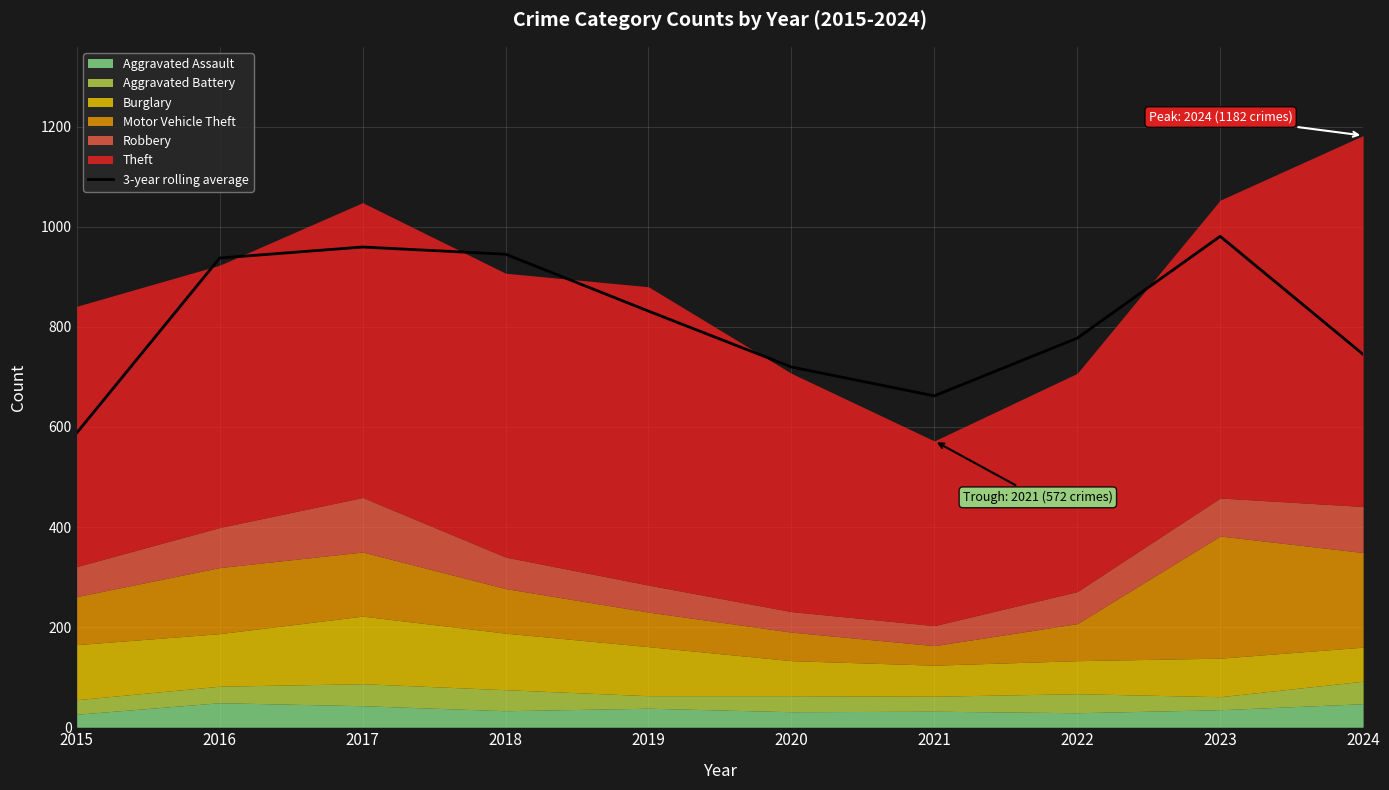

What is the change in value from 2018 to 2021?

-283.0